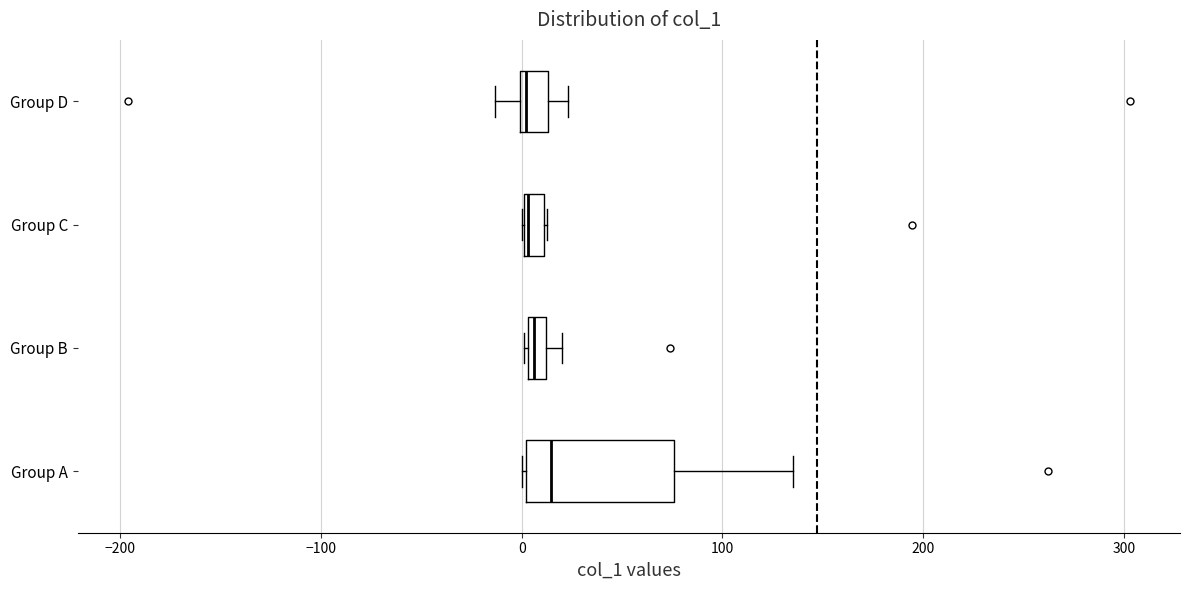

Comparing the boxes themselves (not the whiskers), which one is the widest?

Group A